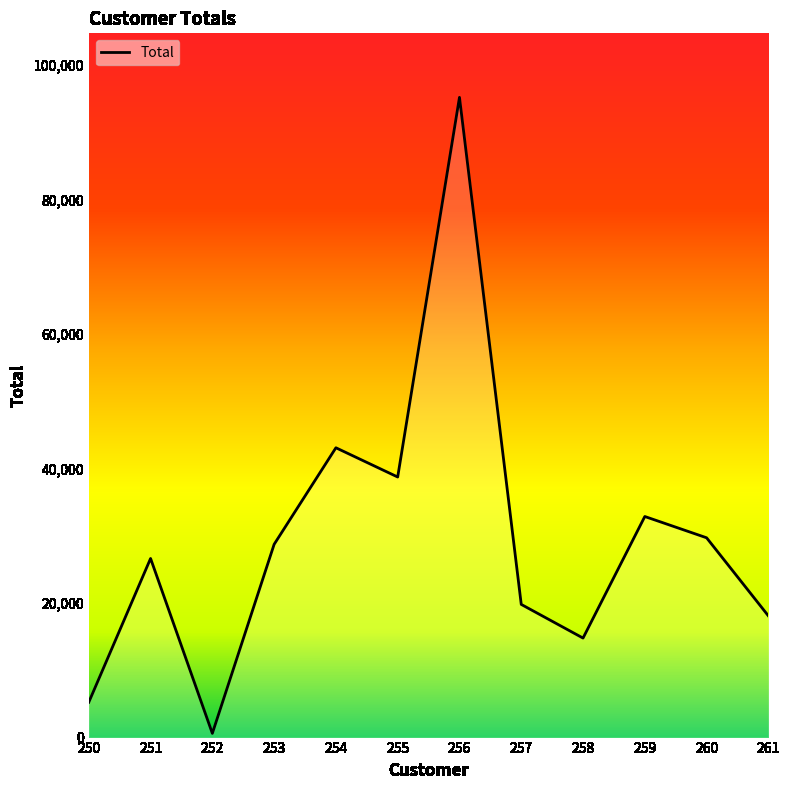

List the labels in order of value, largest first.

256, 254, 255, 259, 260, 253, 251, 257, 261, 258, 250, 252